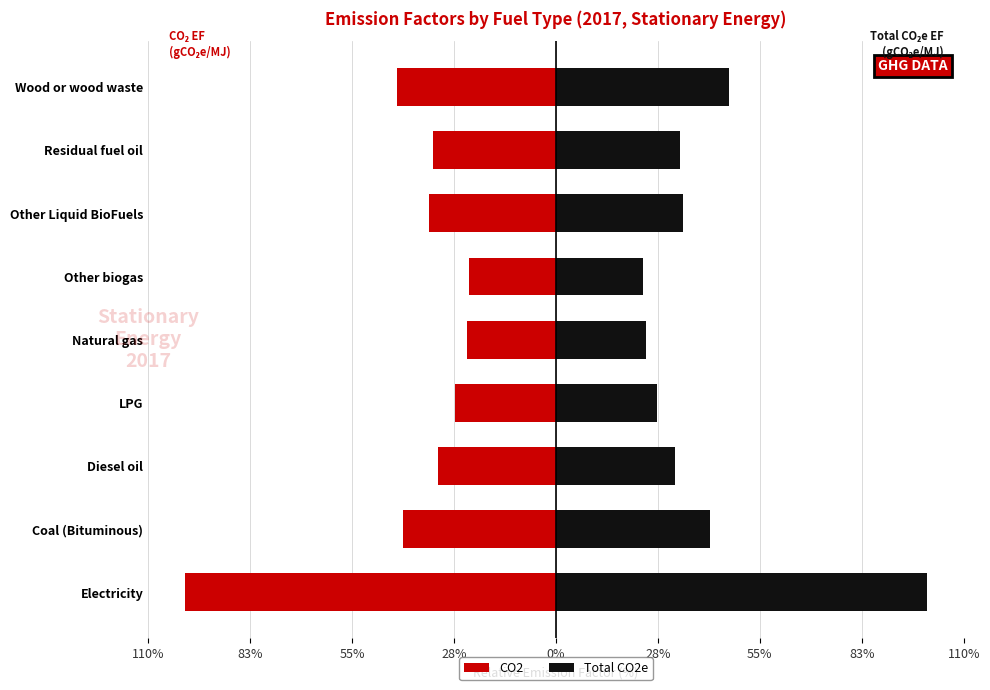

Reading left to right, extract all data points from this chart.

CO2: -100.0	-41.3	-31.8	-27.1	-24.1	-23.5	-34.2	-33.3	-43.0
Total CO2e: 100.0	41.6	32.0	27.2	24.2	23.5	34.4	33.4	46.7